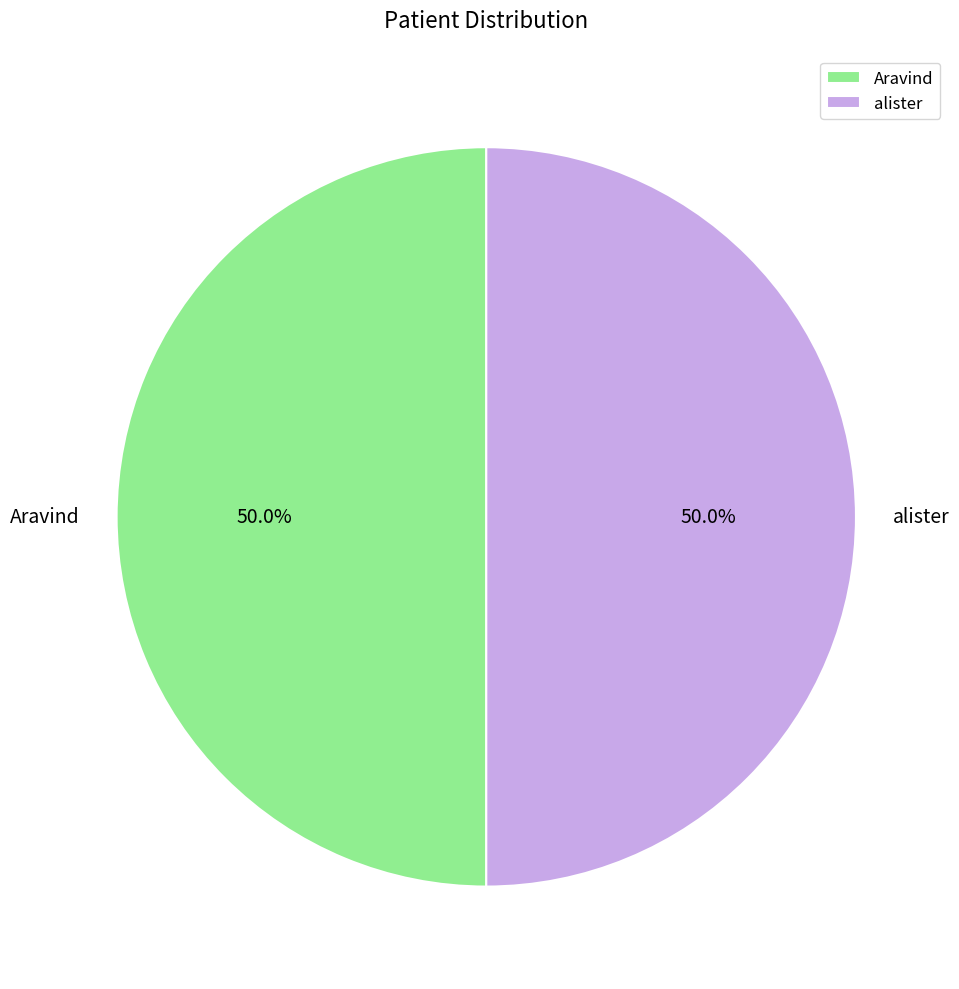

To the nearest percent, what is the combined percentage of alister and Aravind?

100%